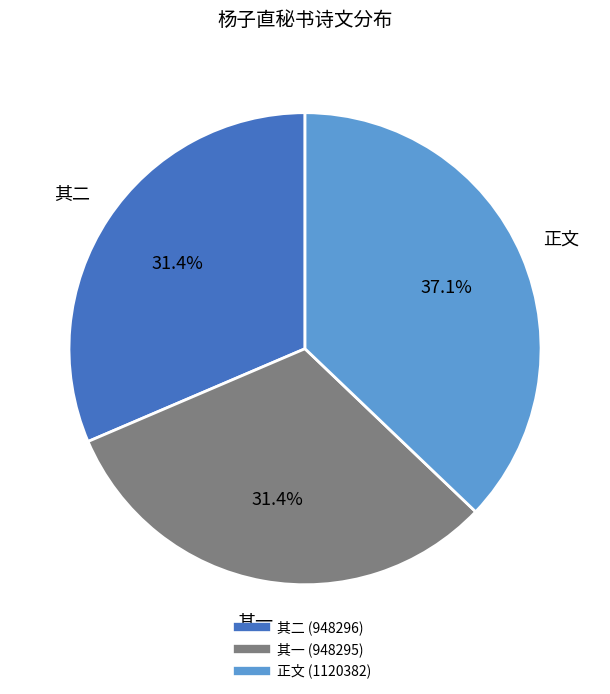

Is there a majority slice in this chart?

No